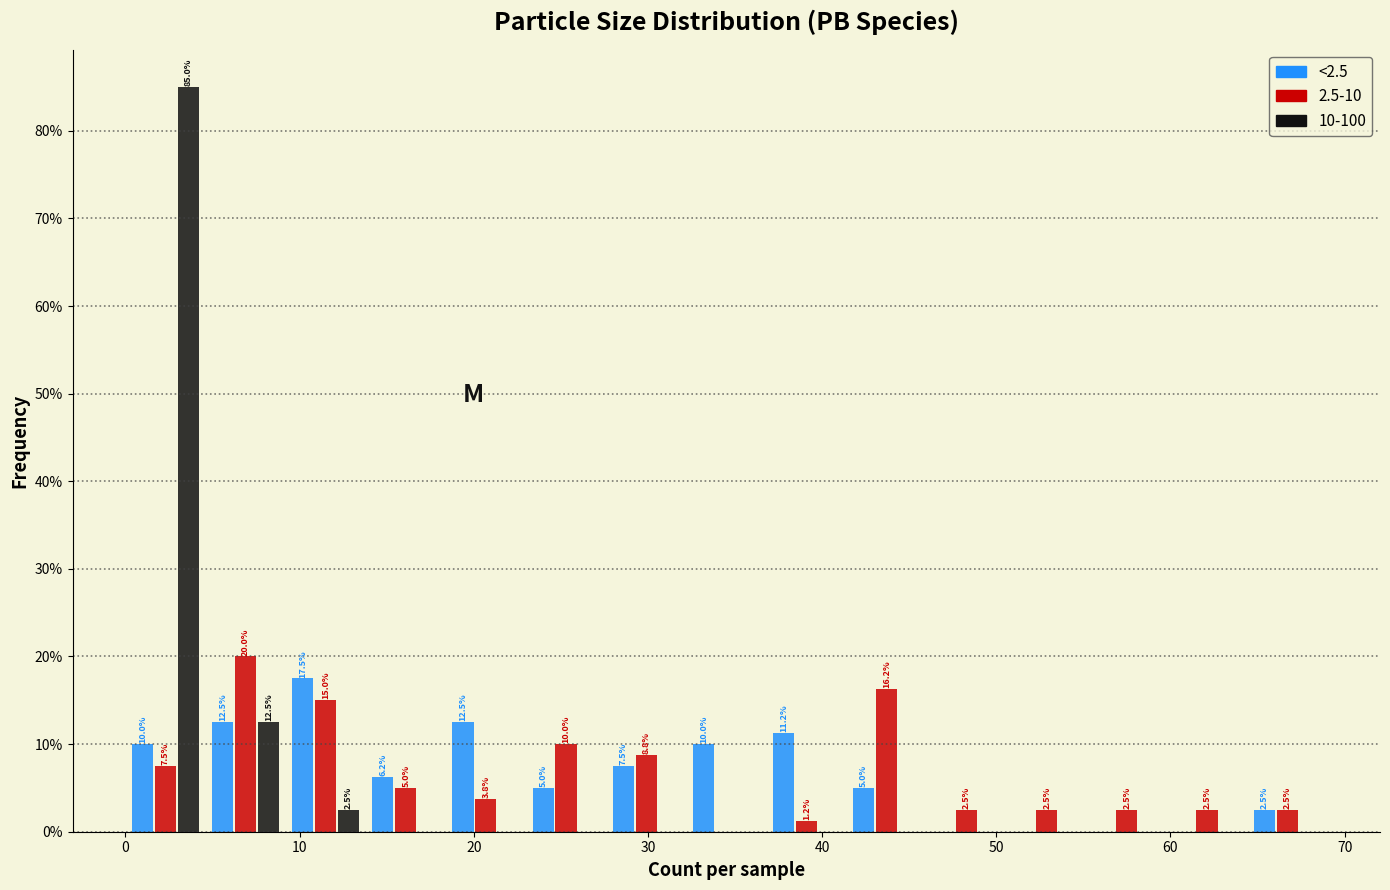

In the <2.5 series, which range on the x-axis has the tallest bar?

9.2 to 13.8